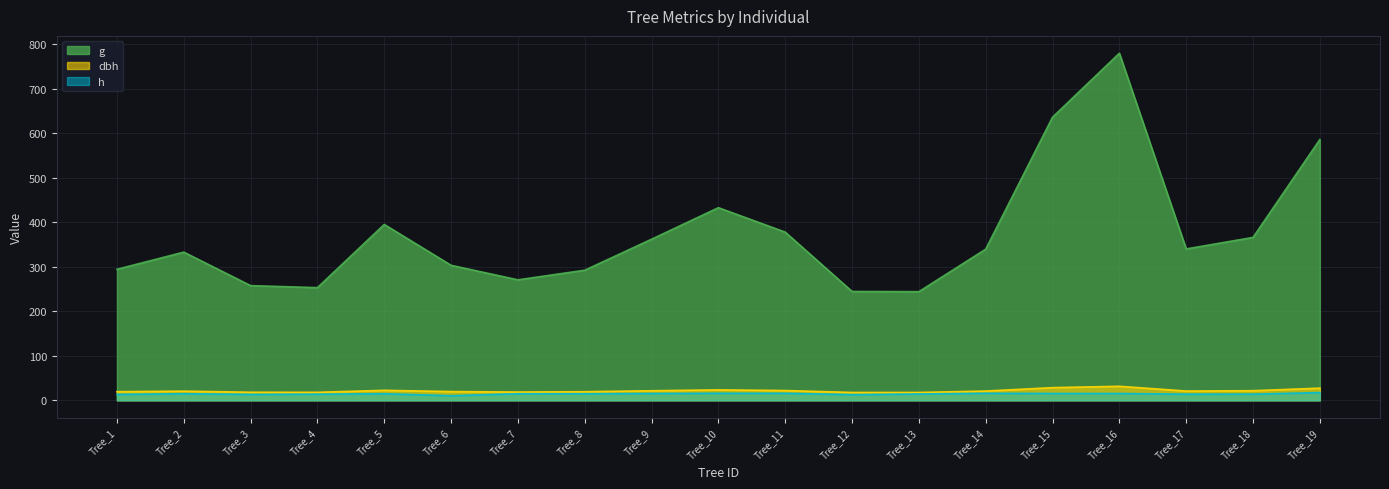

Does the chart display data point markers on the line(s)?

No